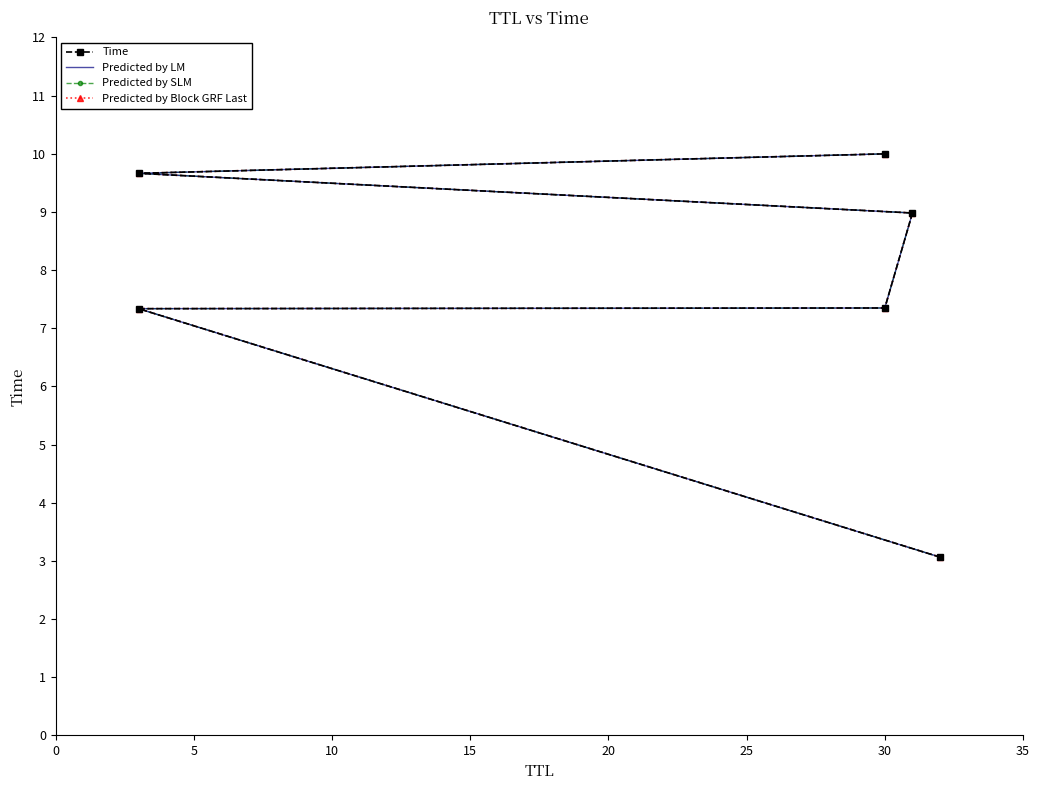

Reading left to right, what are all the values shown in this chart?

Time: 3.1	7.3	7.3	9.0	9.7	10.0
Predicted by LM: 3.1	7.3	7.3	9.0	9.7	10.0
Predicted by SLM: 3.1	7.3	7.3	9.0	9.7	10.0
Predicted by Block GRF Last: 3.1	7.3	7.3	9.0	9.7	10.0